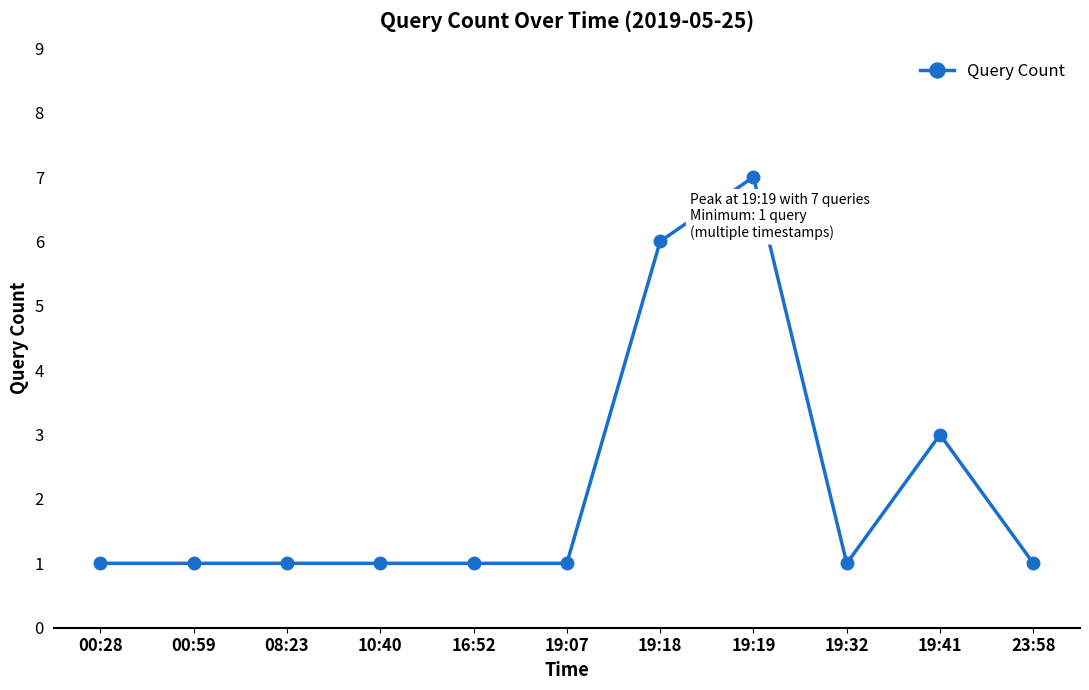

How many series are shown in this chart?

1